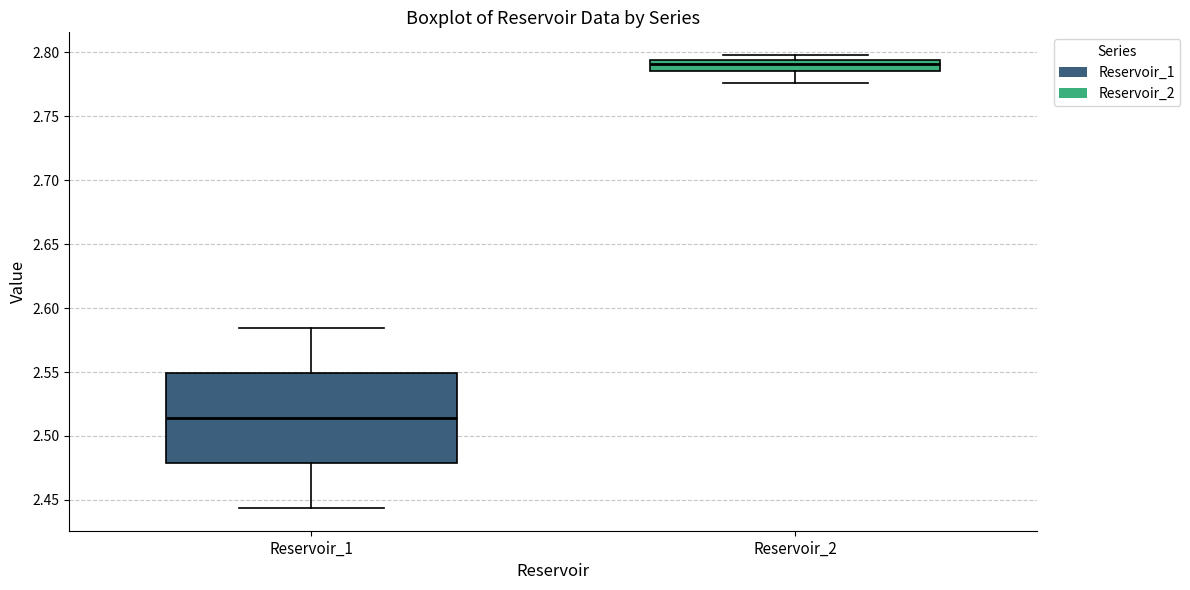

Reading left to right, transcribe this box plot: for each box, give where its median line is, the range the box spans, and where its two whiskers end, as read against the y-axis. The values are not printed on the chart, so give them approximately, as read against the axis.

Reservoir_1: median 2.515, box 2.480 to 2.550, whiskers 2.445 to 2.585
Reservoir_2: median 2.790, box 2.785 to 2.795, whiskers 2.775 to 2.800